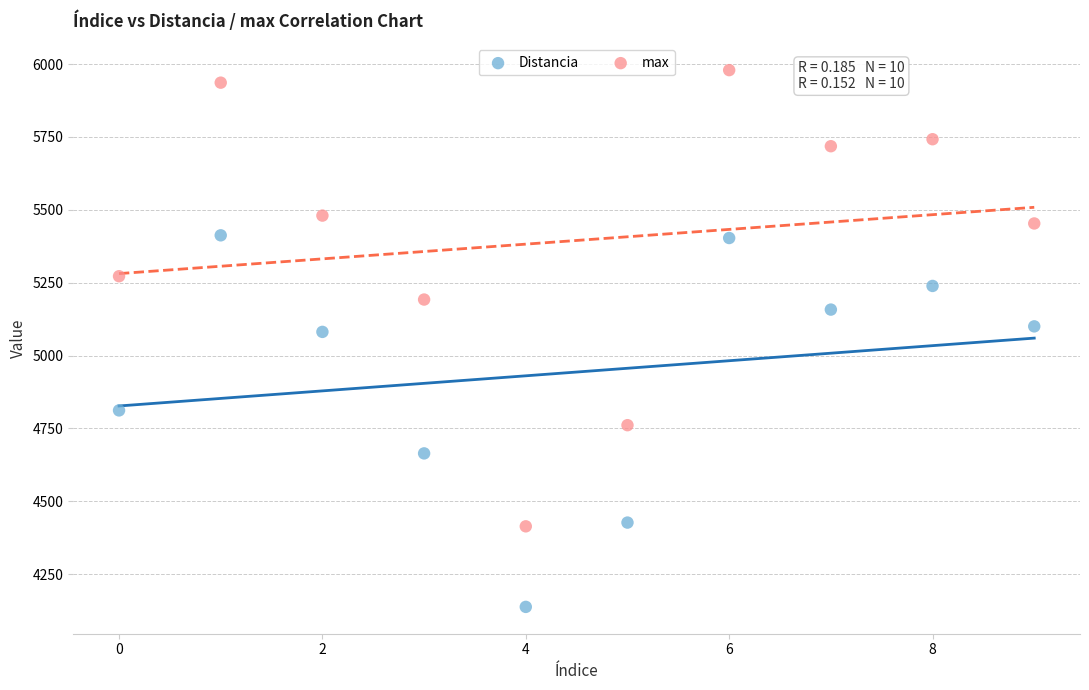

Which series has the largest Y range (max minus min)?

max